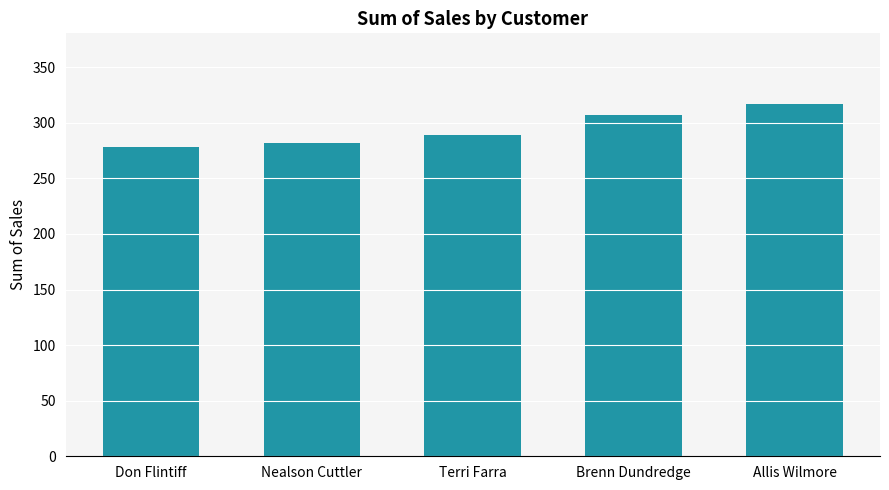

Reading right to left, list all the values displayed in this chart.

317.1	307.0	289.1	281.7	278.0